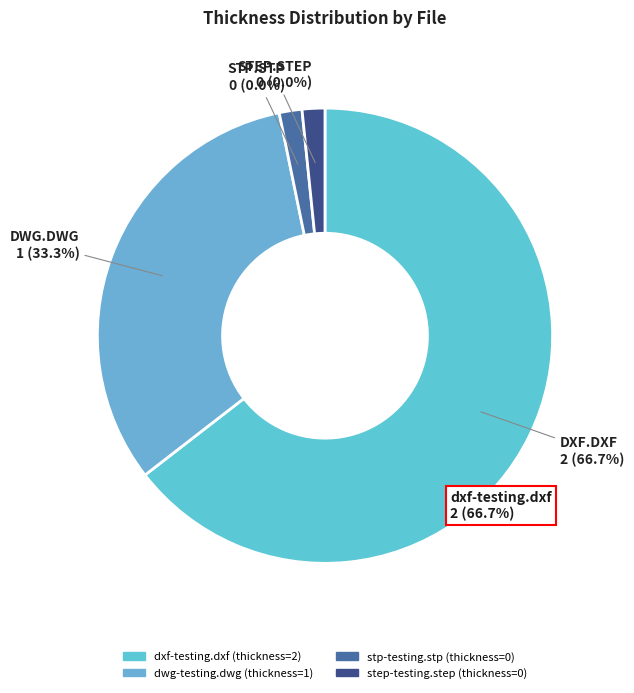

Which slice represents more than half of the pie?

dxf-testing.dxf